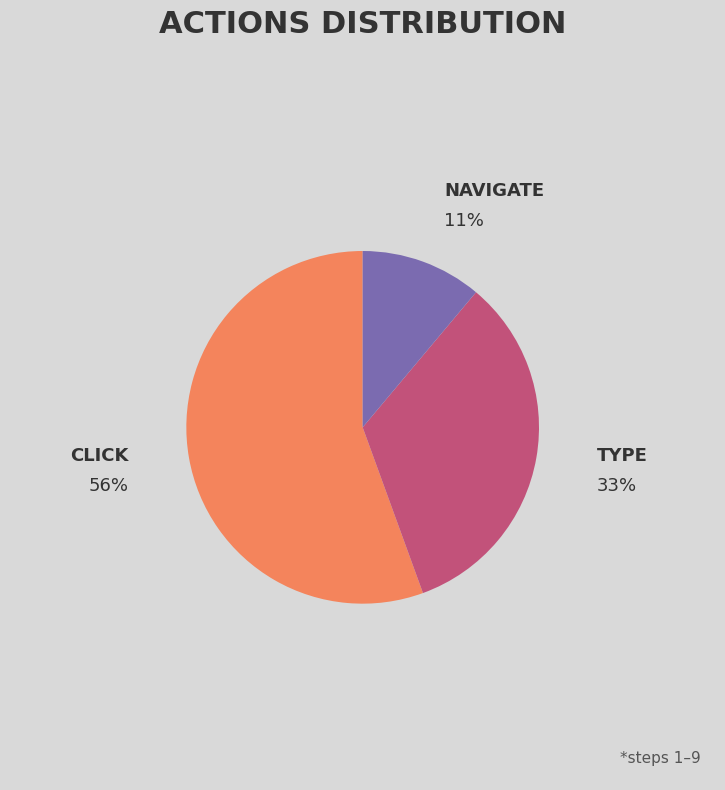

Is there a majority slice in this chart?

Yes